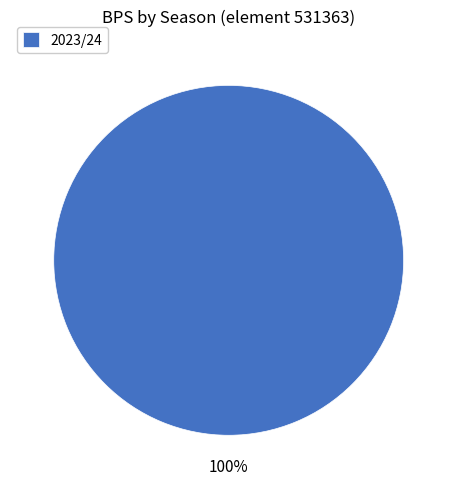

Does 2023/24 represent more than half of the total?

Yes